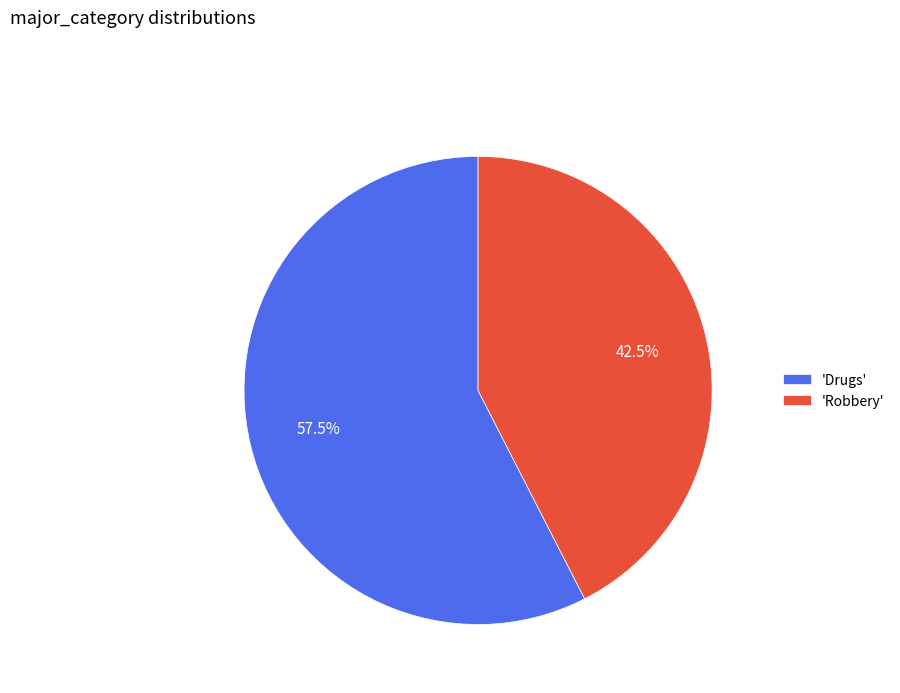

Between 'Robbery' and 'Drugs', which is larger?

'Drugs'